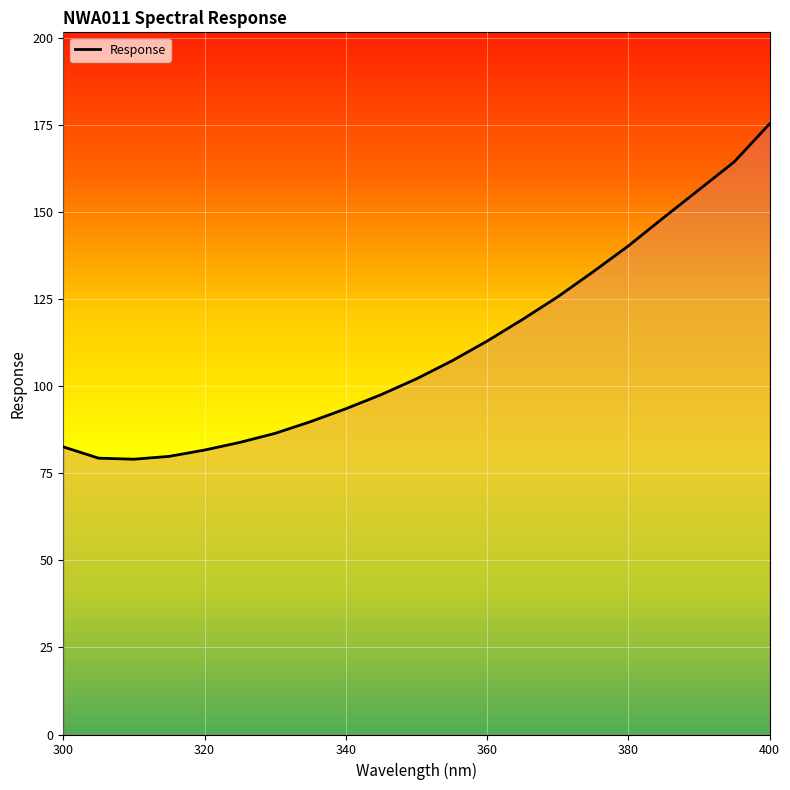

What is the difference between the maximum and minimum values?

96.3